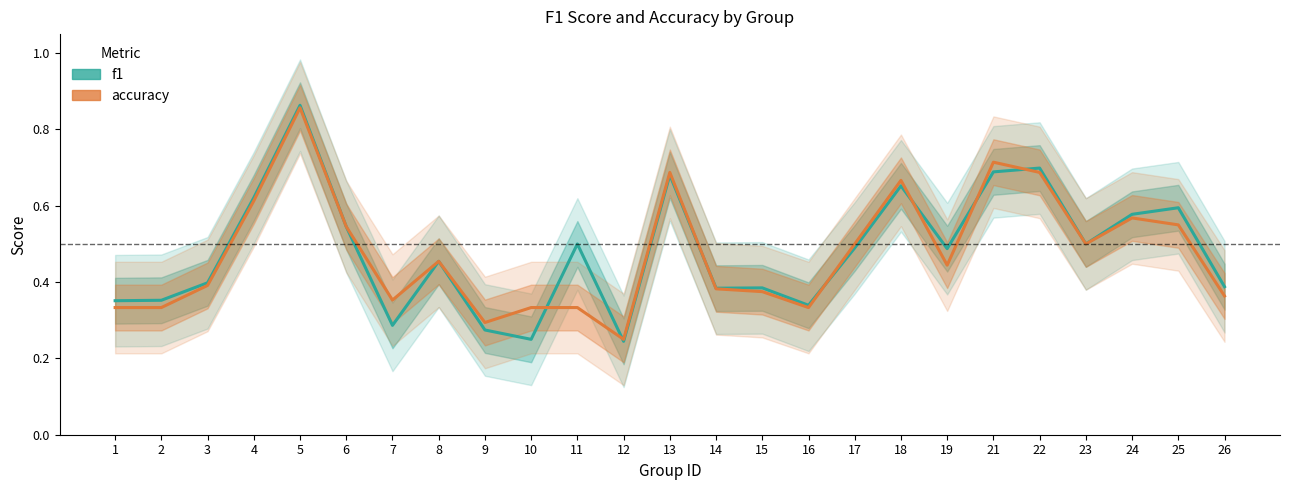

Where is the first local maximum for f1?

5